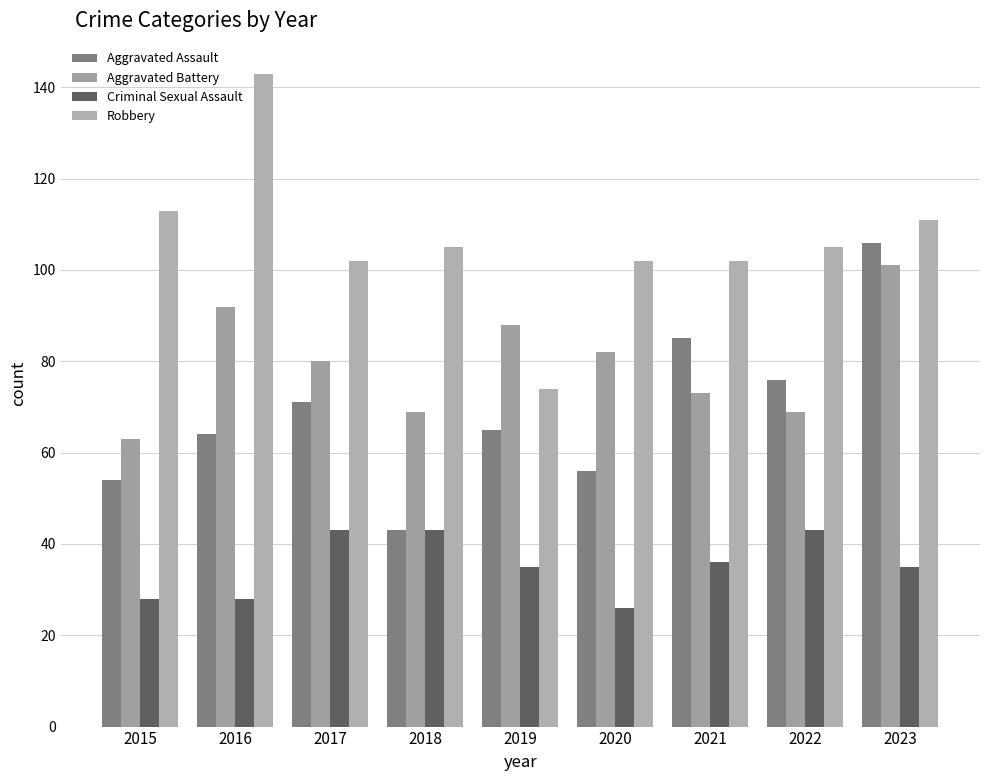

List the series in order of their peak value, highest first.

Robbery, Aggravated Assault, Aggravated Battery, Criminal Sexual Assault